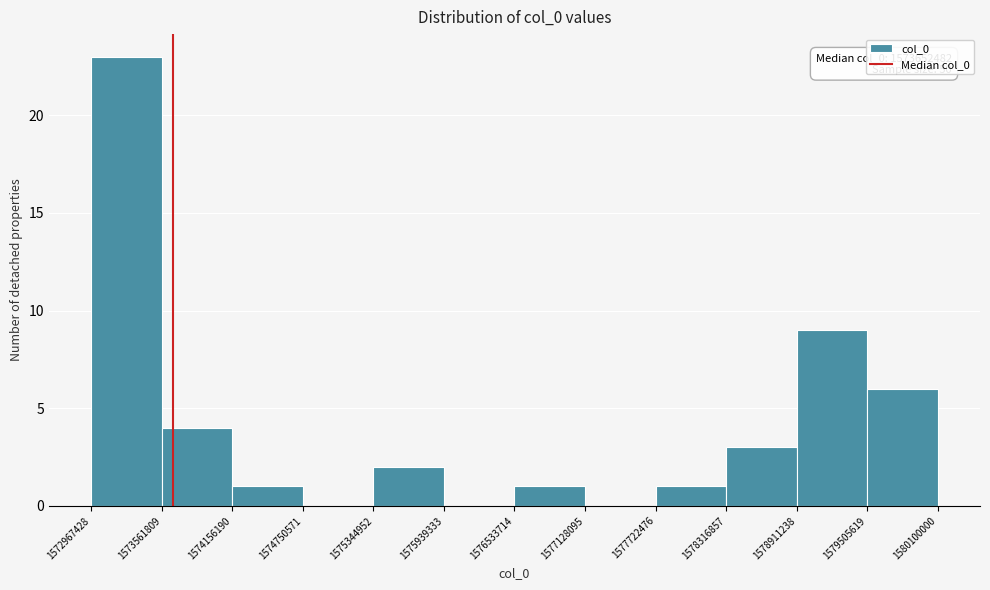

Which range on the x-axis has the tallest bar?

1572967428 to 1573561809